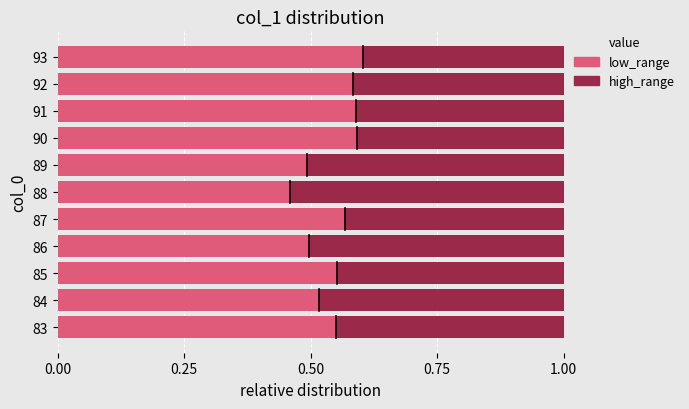

How many low_range values are between 0 and 1?

11